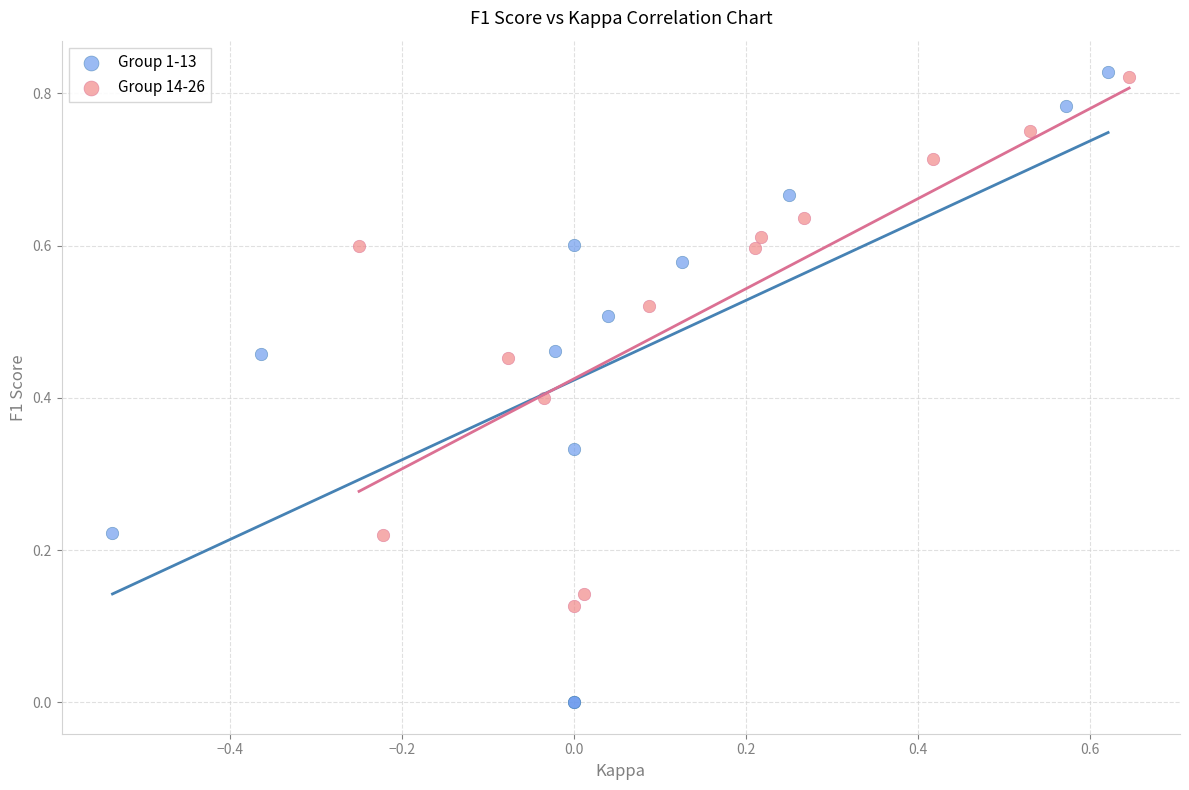

Which series has the widest spread of Y values?

Group 1-13